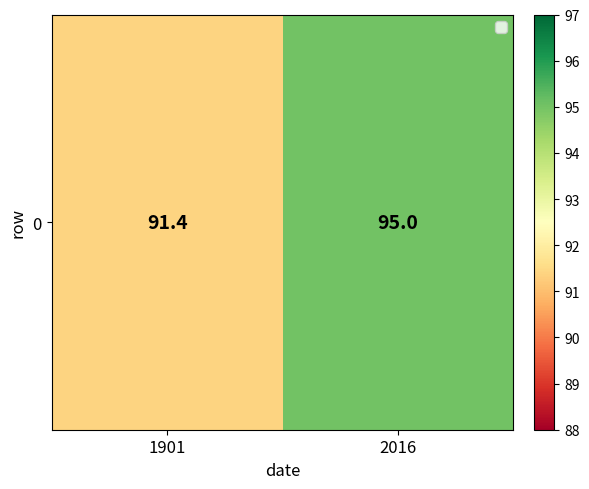

What is the minimum value shown in the chart?

91.4